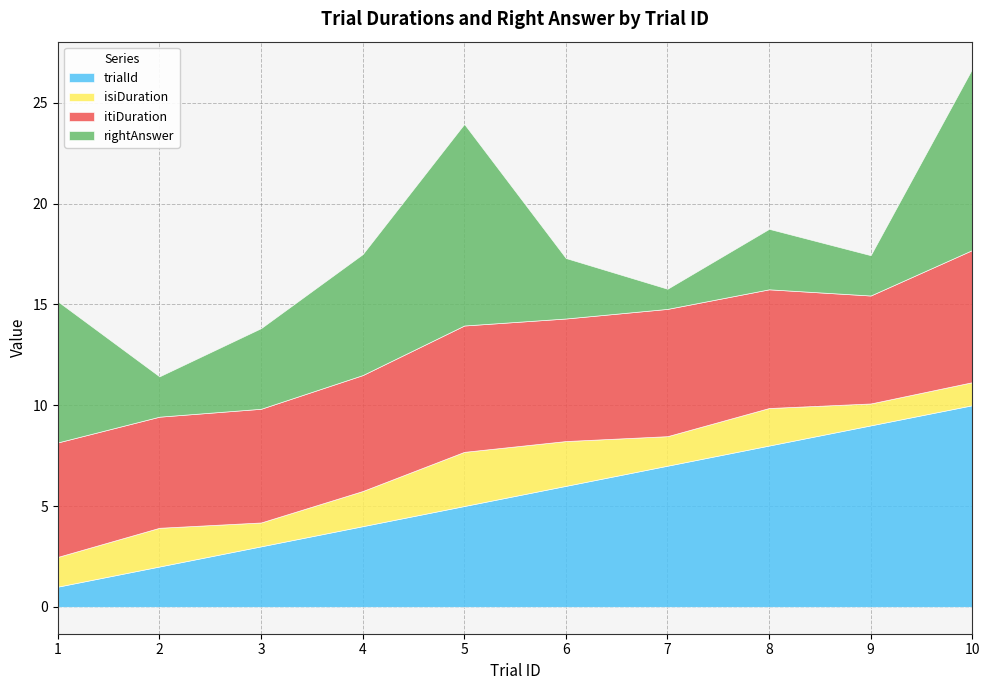

Is it true that itiDuration equals 2.7 at 2?

False